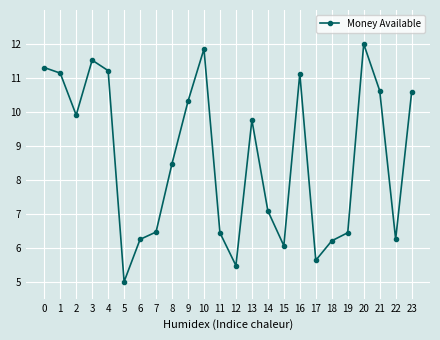

How many points are lower than both their immediate neighbors (excluding endpoints)?

6